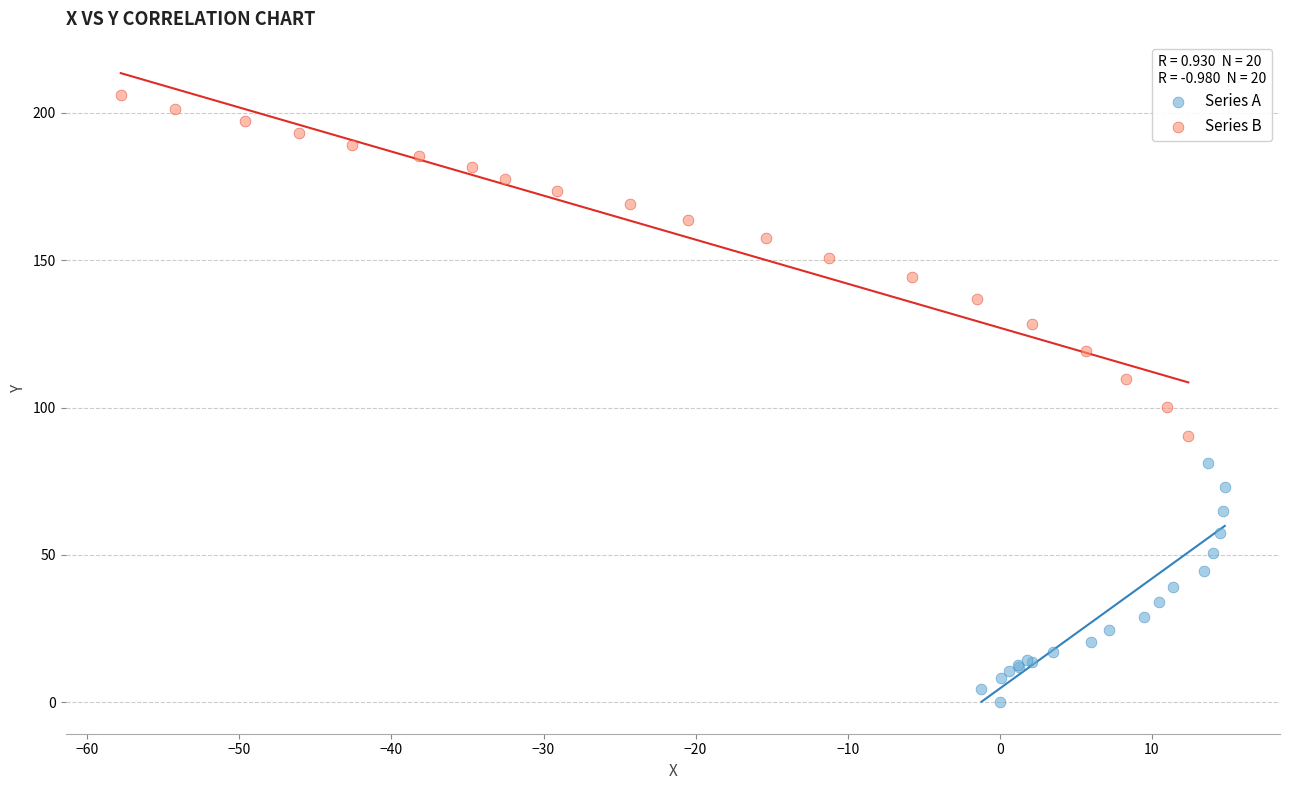

Which series has the widest spread of Y values?

Series B